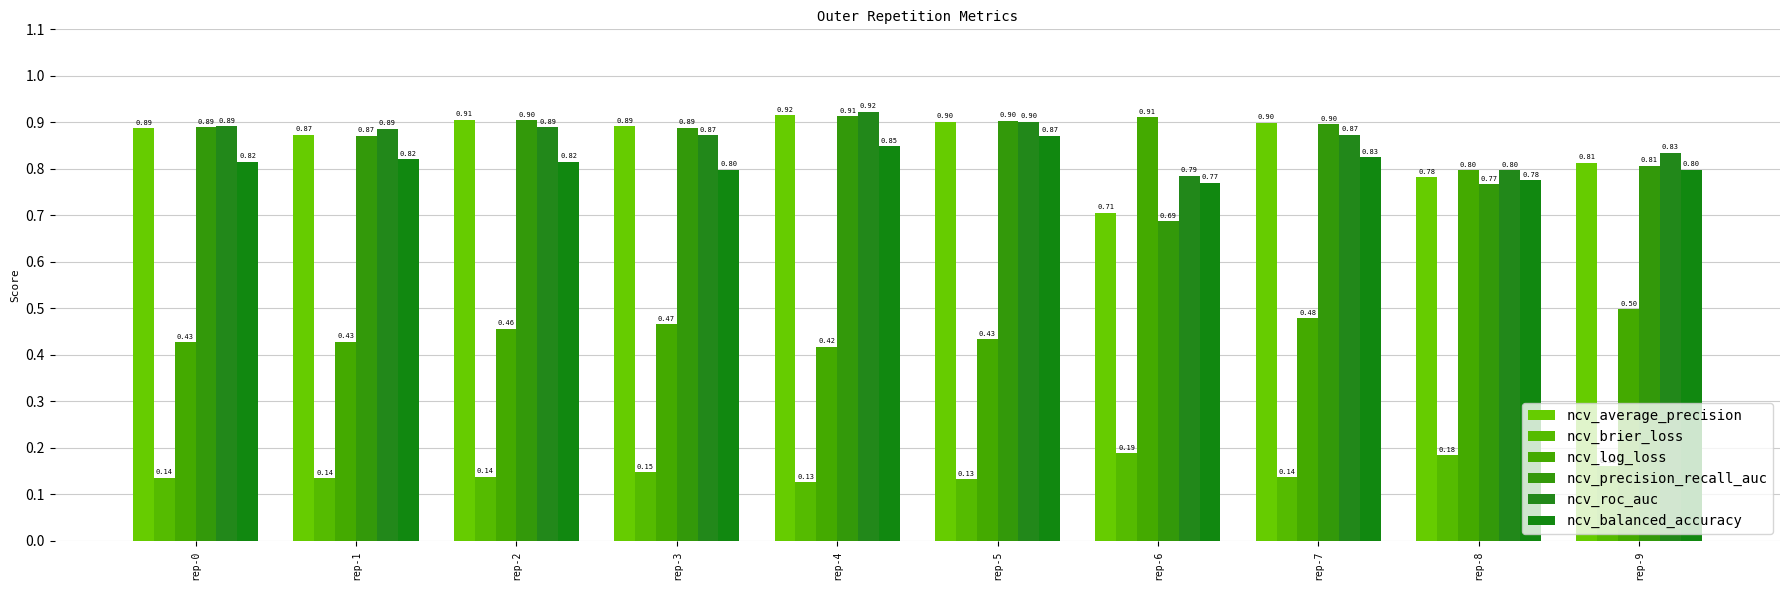

Reading left to right, what are all the values shown in this chart?

ncv_average_precision: rep-0=0.9	rep-1=0.9	rep-2=0.9	rep-3=0.9	rep-4=0.9	rep-5=0.9	rep-6=0.7	rep-7=0.9	rep-8=0.8	rep-9=0.8
ncv_brier_loss: rep-0=0.1	rep-1=0.1	rep-2=0.1	rep-3=0.1	rep-4=0.1	rep-5=0.1	rep-6=0.2	rep-7=0.1	rep-8=0.2	rep-9=0.2
ncv_log_loss: rep-0=0.4	rep-1=0.4	rep-2=0.5	rep-3=0.5	rep-4=0.4	rep-5=0.4	rep-6=0.9	rep-7=0.5	rep-8=0.8	rep-9=0.5
ncv_precision_recall_auc: rep-0=0.9	rep-1=0.9	rep-2=0.9	rep-3=0.9	rep-4=0.9	rep-5=0.9	rep-6=0.7	rep-7=0.9	rep-8=0.8	rep-9=0.8
ncv_roc_auc: rep-0=0.9	rep-1=0.9	rep-2=0.9	rep-3=0.9	rep-4=0.9	rep-5=0.9	rep-6=0.8	rep-7=0.9	rep-8=0.8	rep-9=0.8
ncv_balanced_accuracy: rep-0=0.8	rep-1=0.8	rep-2=0.8	rep-3=0.8	rep-4=0.8	rep-5=0.9	rep-6=0.8	rep-7=0.8	rep-8=0.8	rep-9=0.8